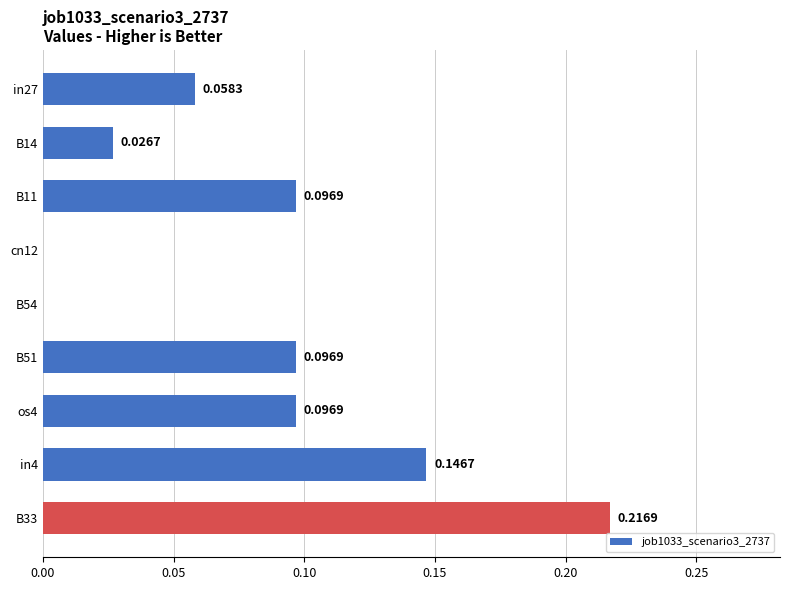

What is the sum of all values?

0.7